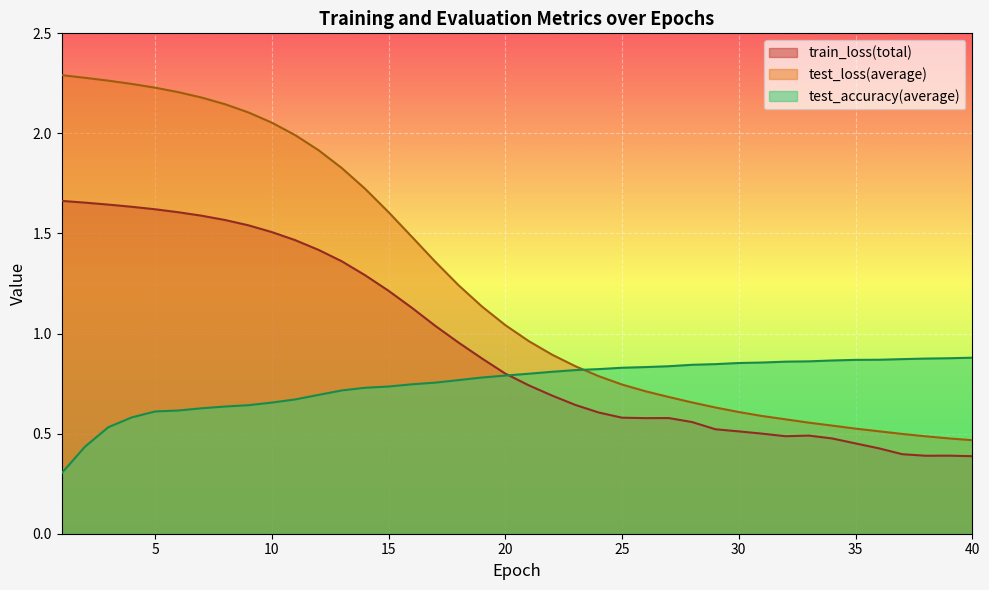

Read the test_accuracy(average) value at 17.

0.8